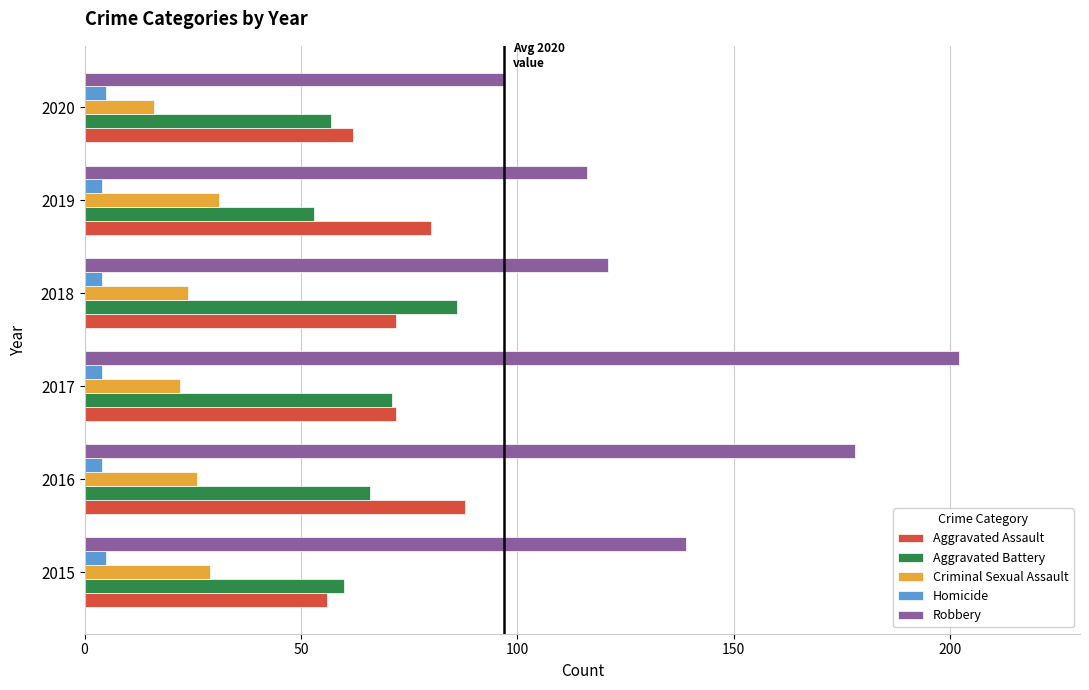

List the series in order of their peak value, highest first.

Robbery, Aggravated Assault, Aggravated Battery, Criminal Sexual Assault, Homicide